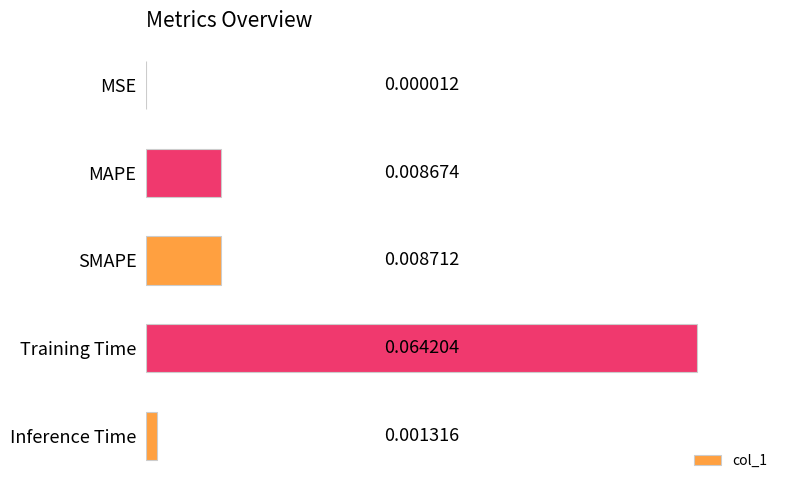

Where is the data nearest to the value 0?

MSE